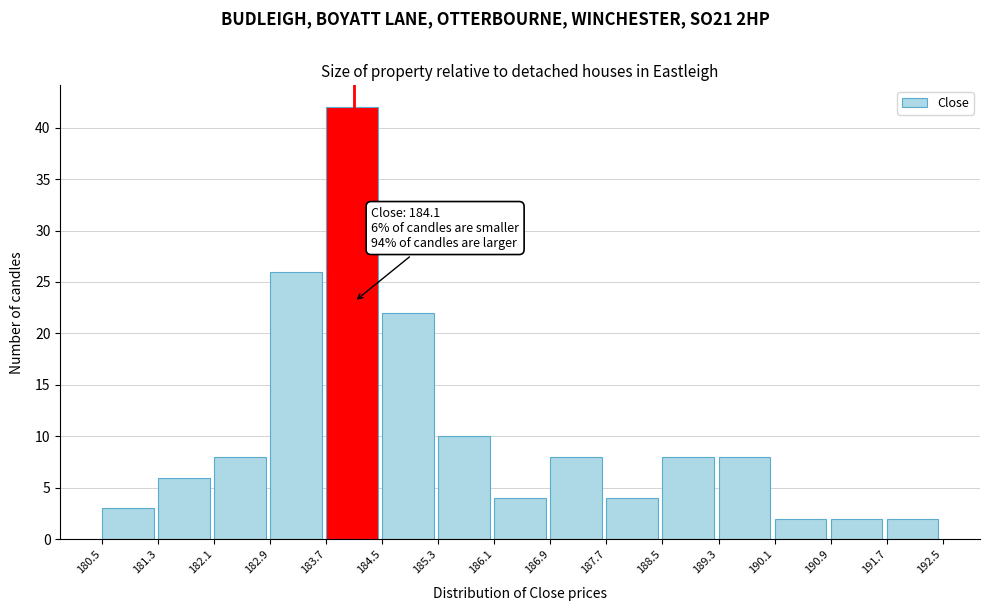

Over which range of the x-axis is the bar tallest?

183.7 to 184.5